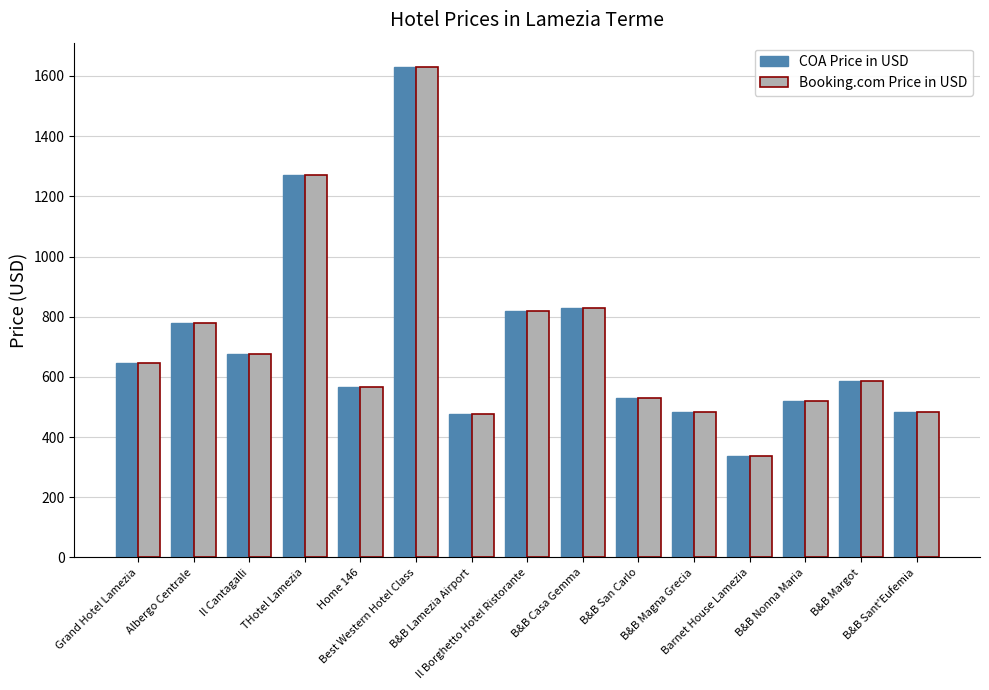

At which label does Booking.com Price in USD reach its minimum?

Barnet House Lamezia